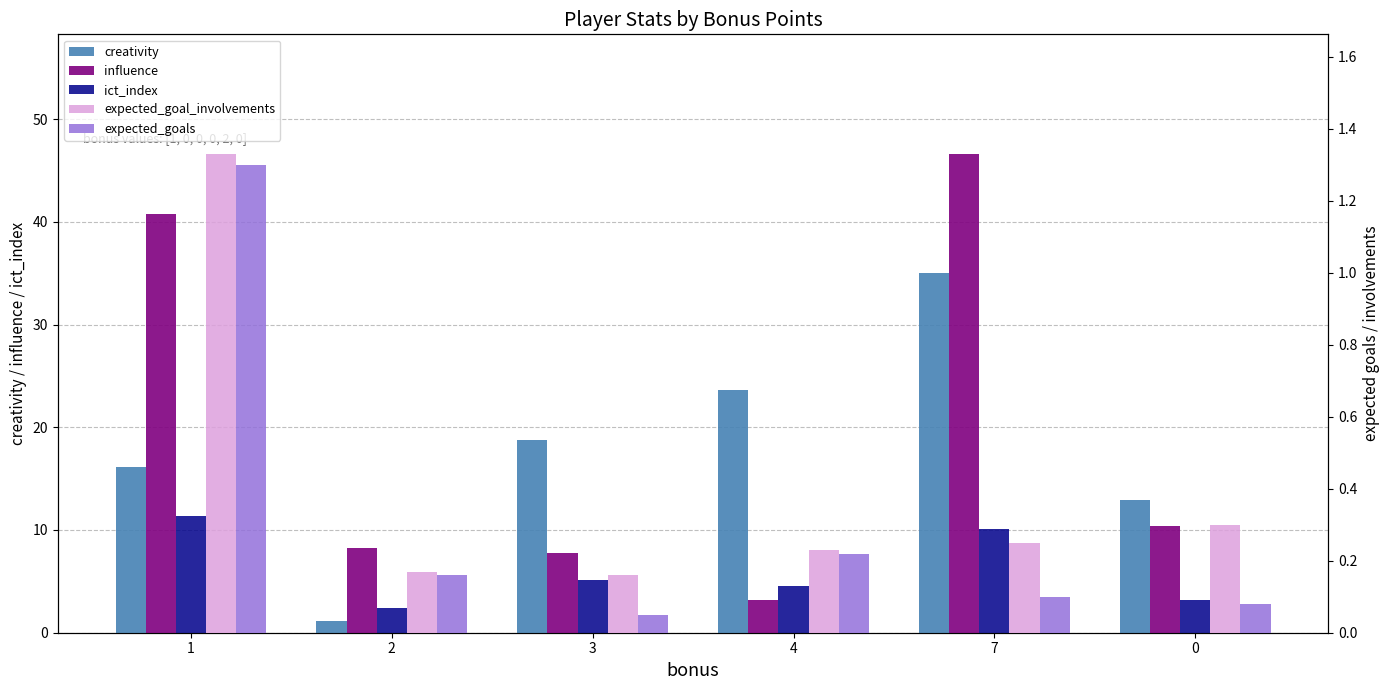

What is the sum of all creativity values?

107.5